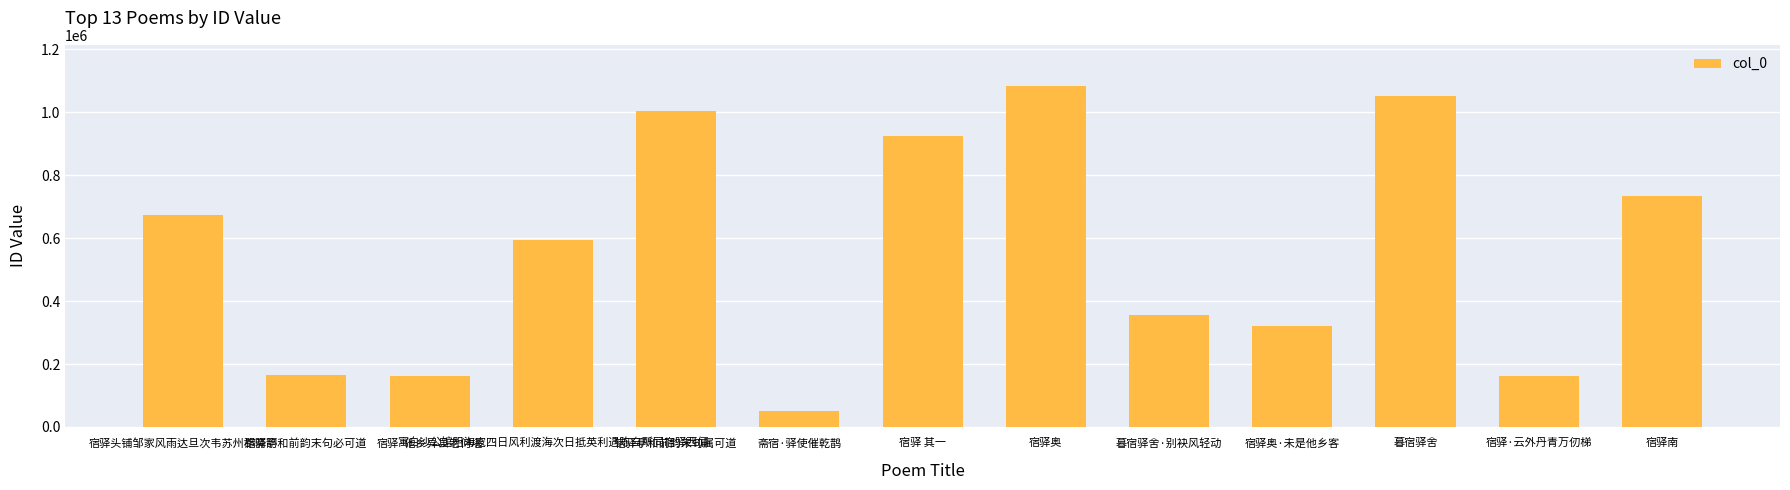

What is the value of the 6th bar from the left?

52140